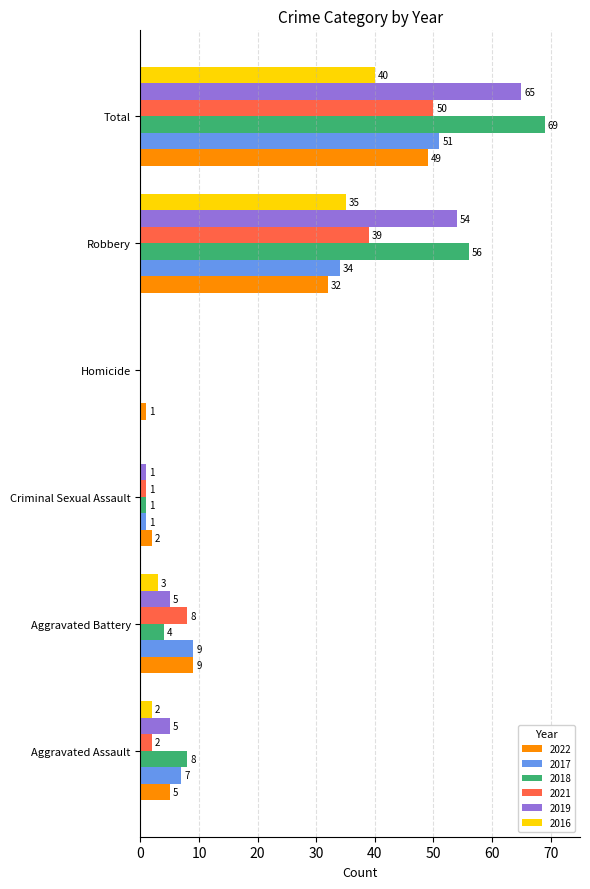

Which series changed the most between Criminal Sexual Assault and Robbery?

2018